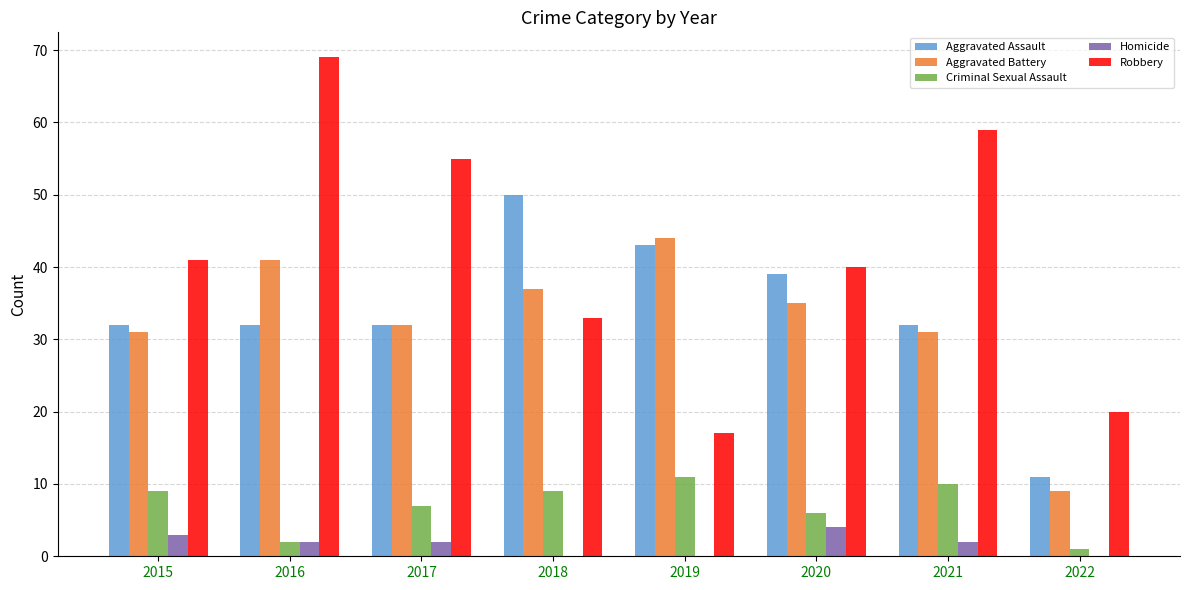

What is the sum of the Homicide values at 2015 and 2021?

5